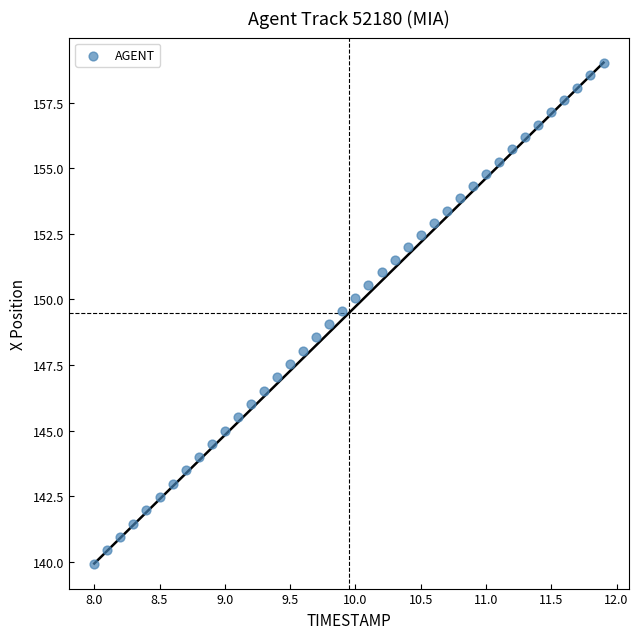

What is the range of X values (max minus min)?

3.9